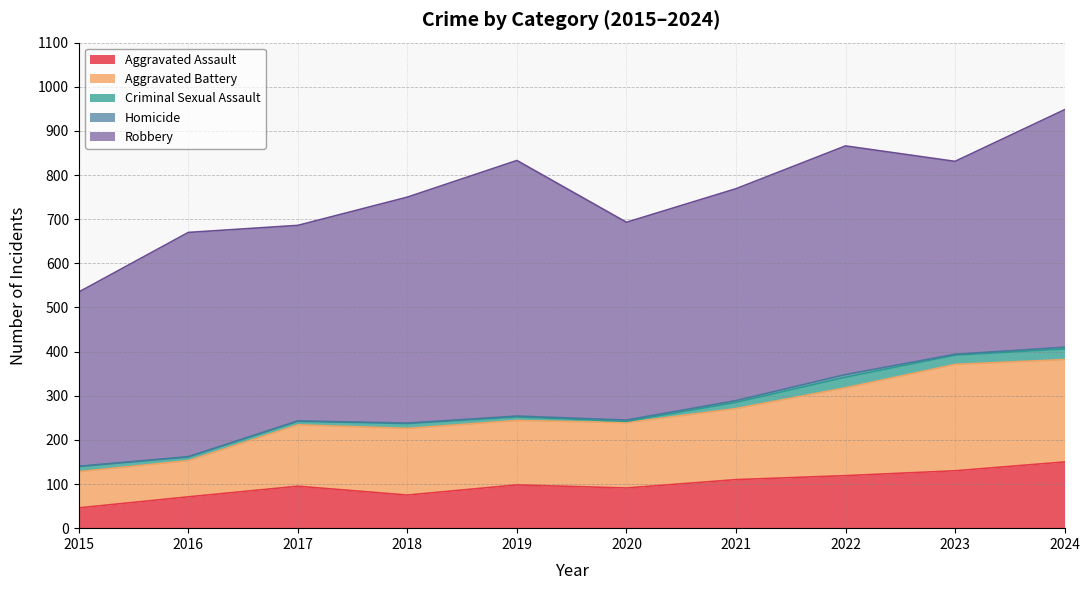

Which category has the highest value in the Robbery series?

2019